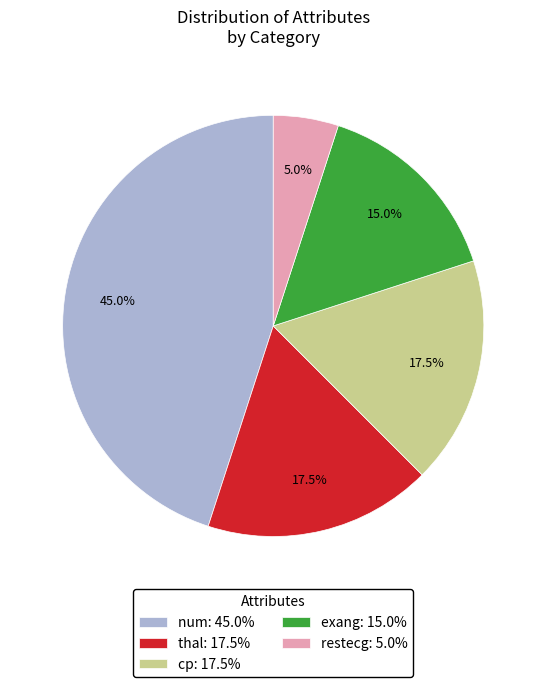

Between thal and num, which is larger?

num